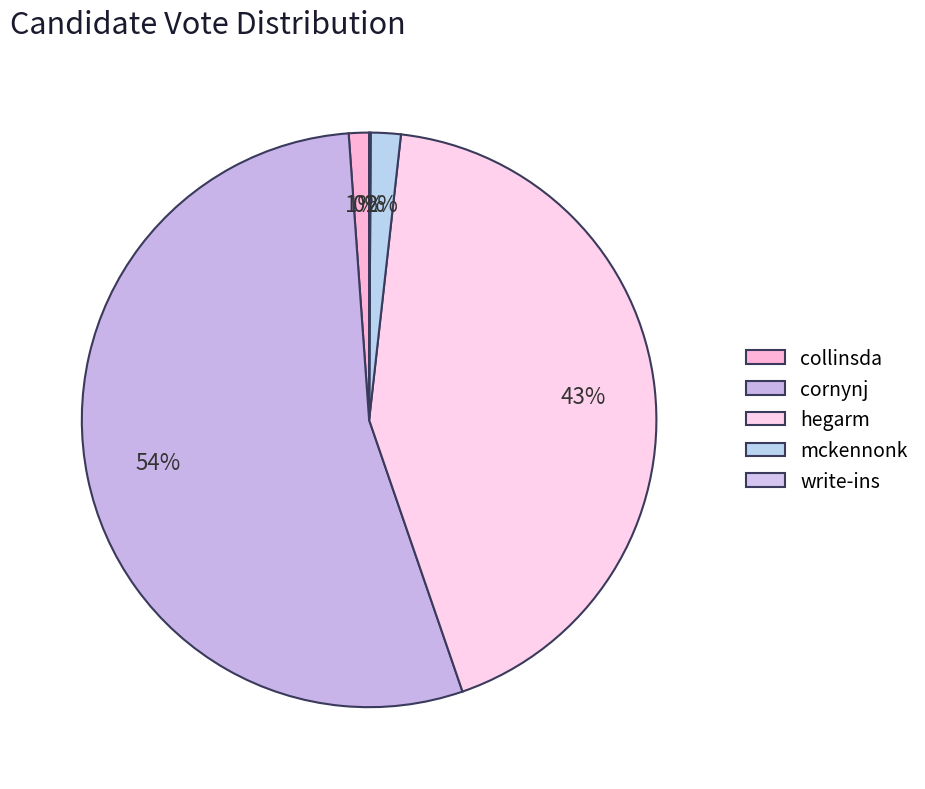

Rank the categories by value from lowest to highest.

write-ins, collinsda, mckennonk, hegarm, cornynj